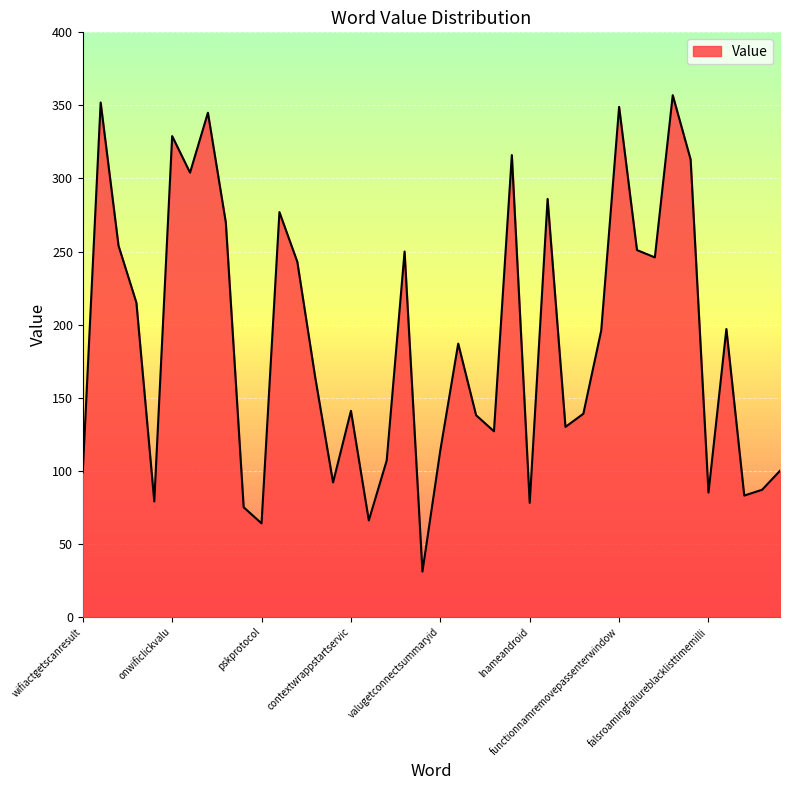

What is the minimum value shown in the chart?

31